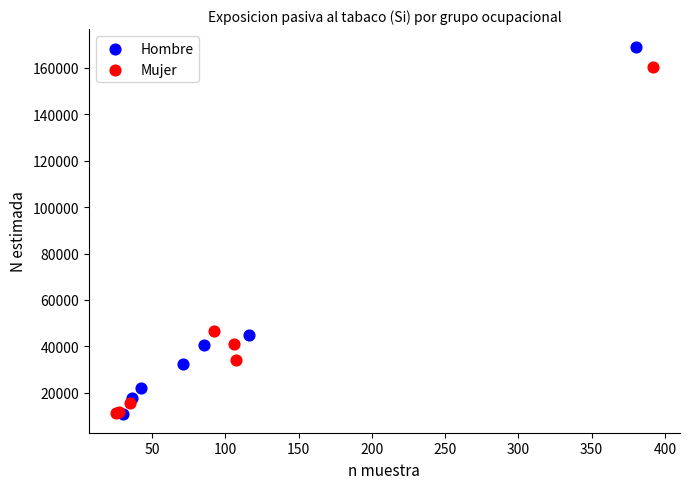

What are all the series names shown in the legend?

Hombre, Mujer